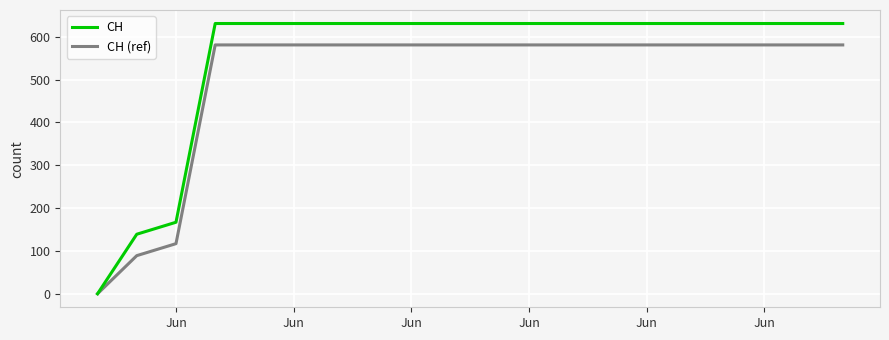

What is the sum of all CH values?

11033